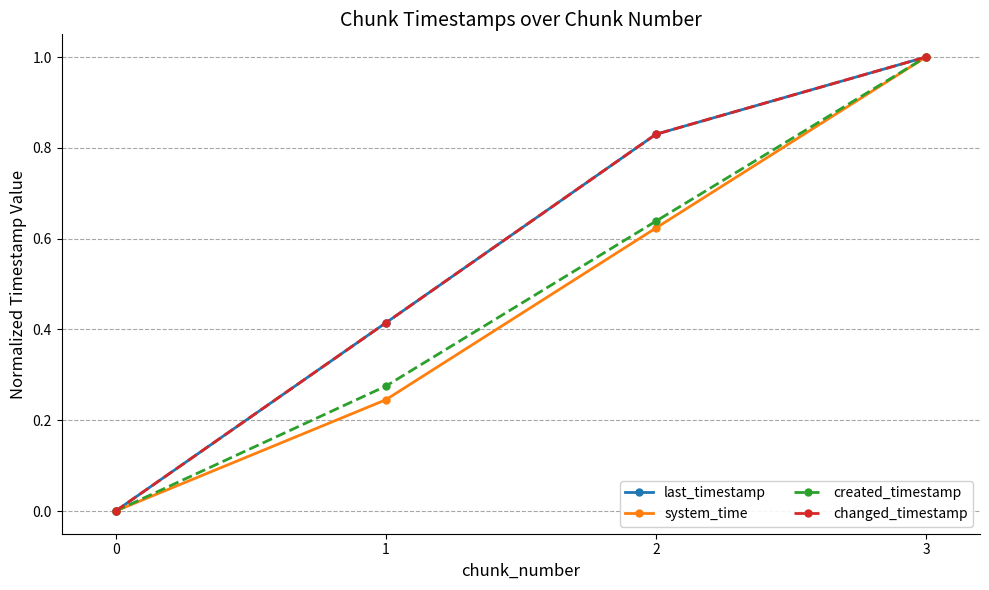

Does the chart have visible grid lines?

Yes